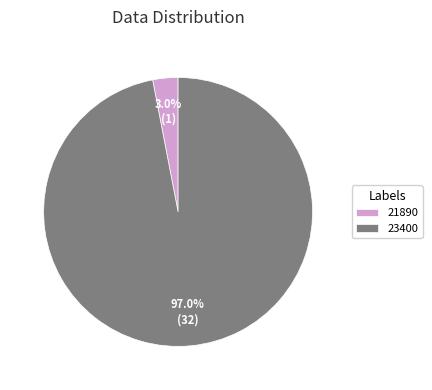

What percentage is the 23400 slice, to the nearest percent?

97%